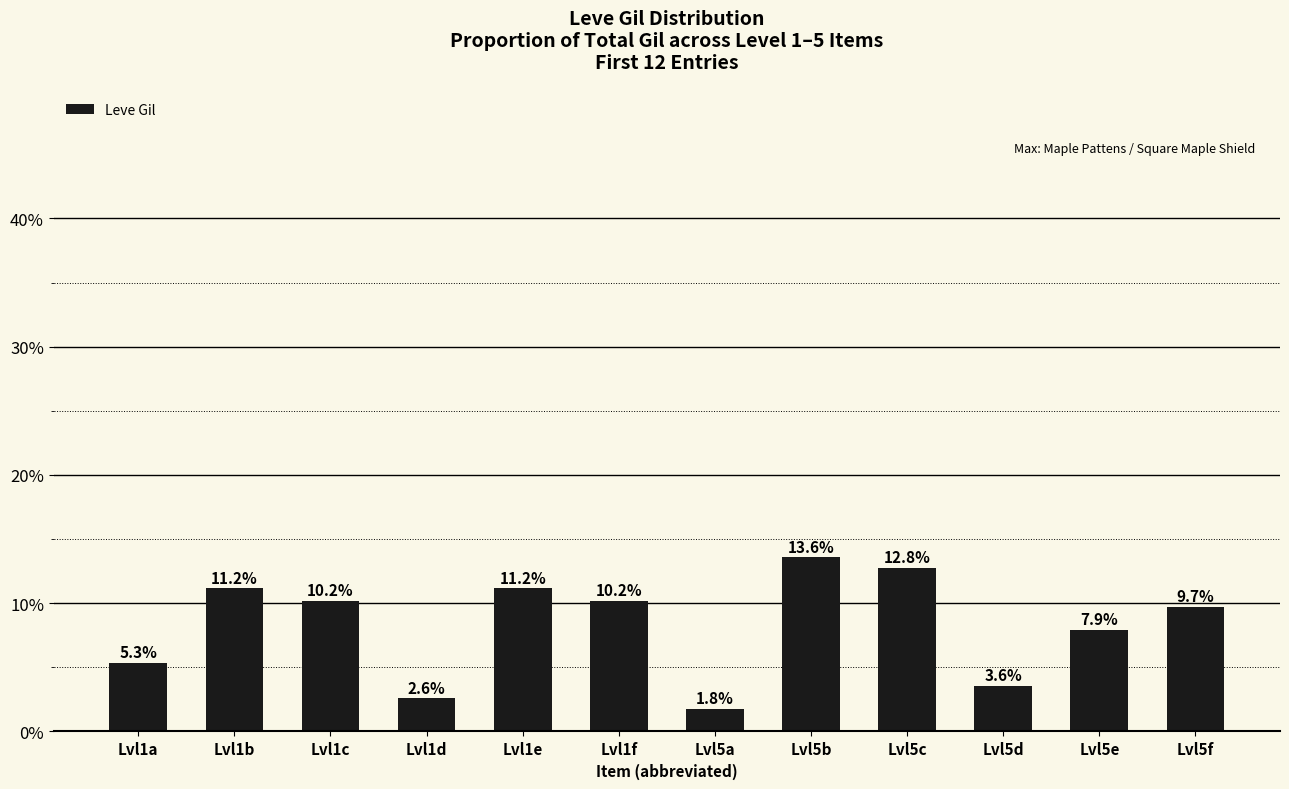

What is the label of the 5th bar from the right?

Lvl5b